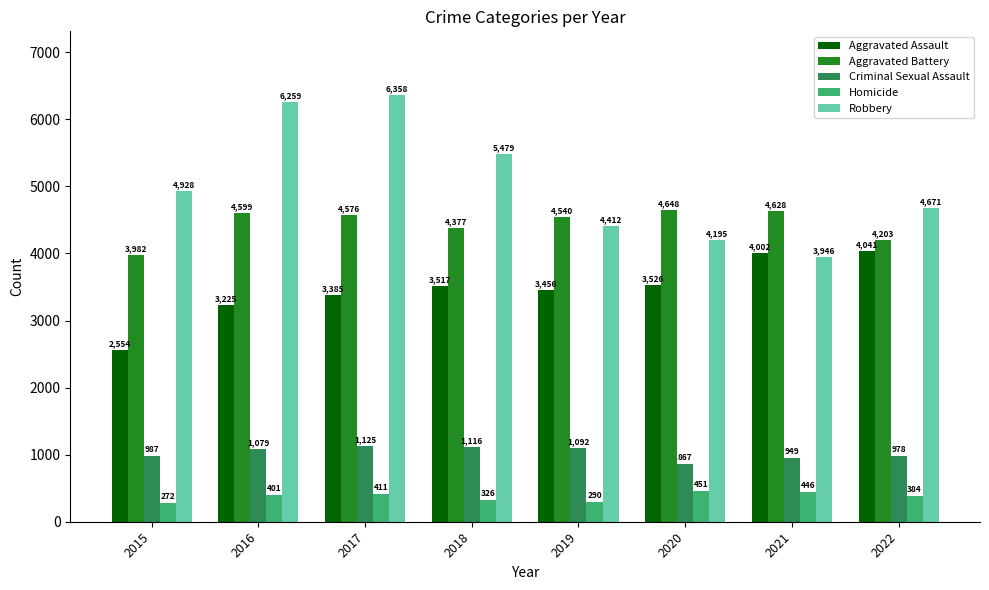

At which label is Homicide closest to 361?

2022